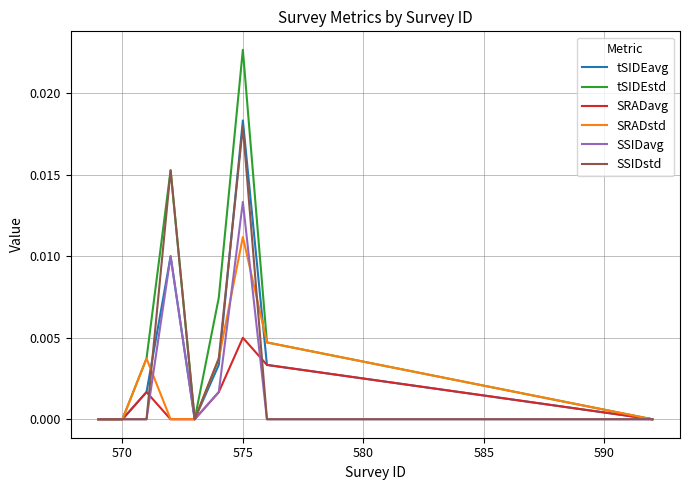

Which series has the largest total across all categories?

tSIDEstd